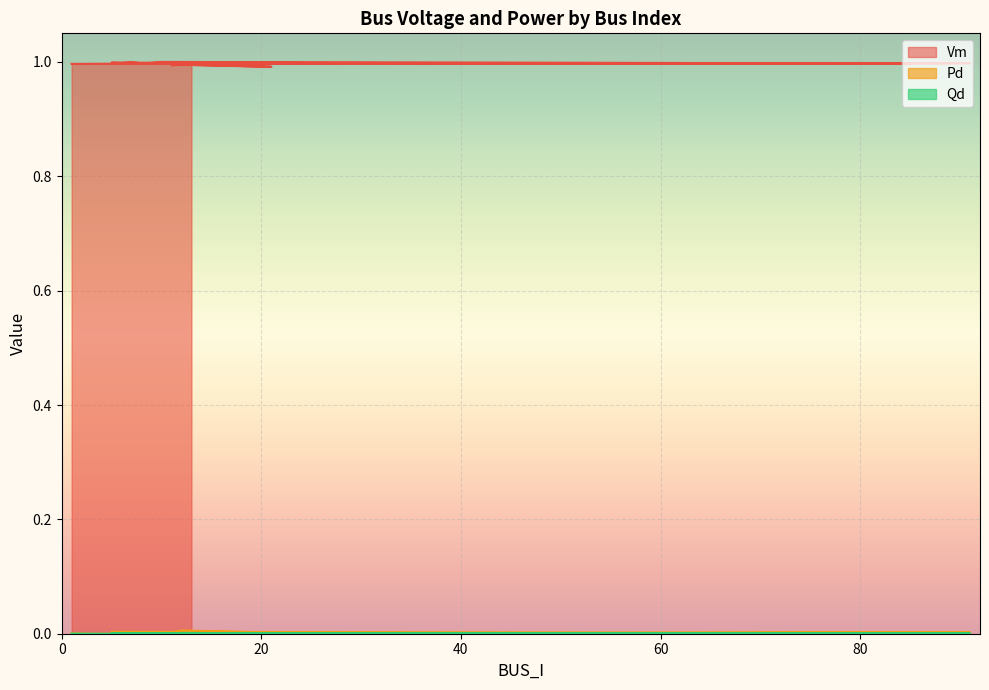

What is the label of the 5th point from the right?

14